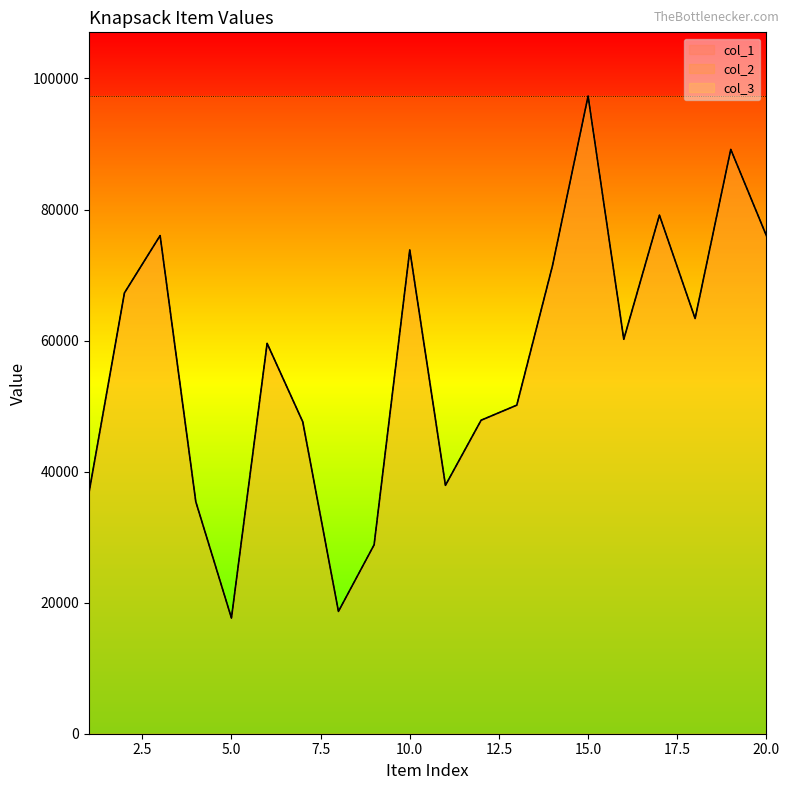

Between 6 and 9, which series saw the biggest shift?

col_1